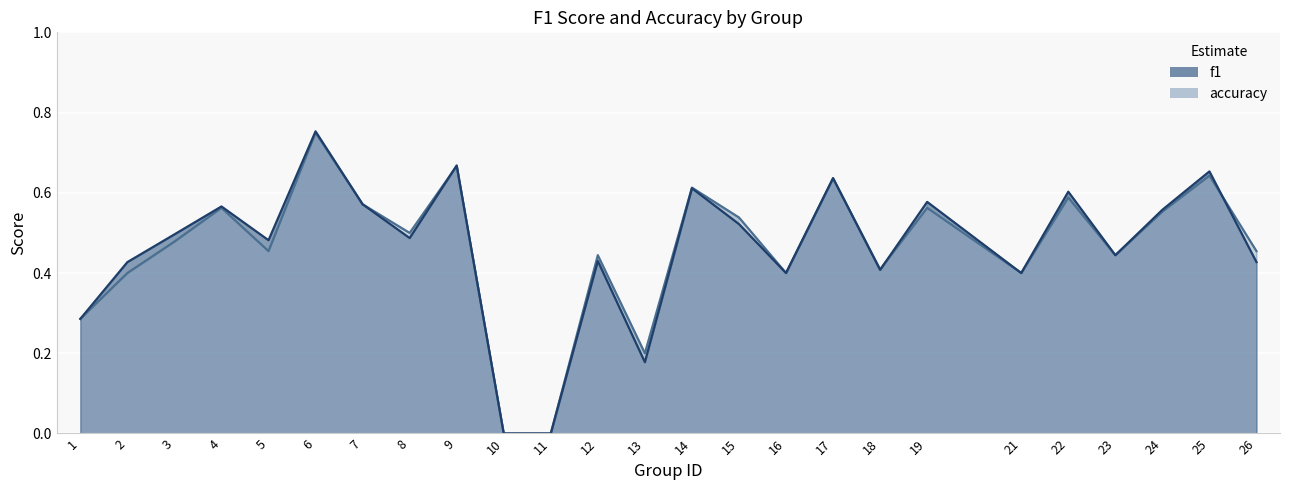

How many positive values does the accuracy series have?

23